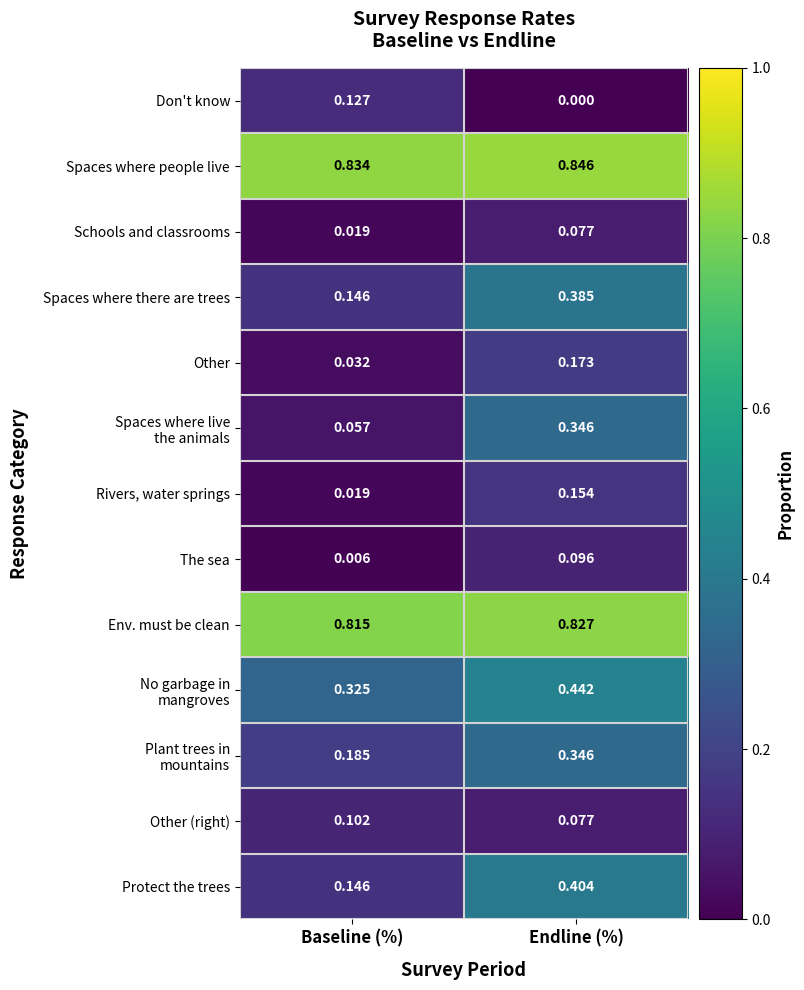

At which category is the sum across all series the highest?

Endline (%)